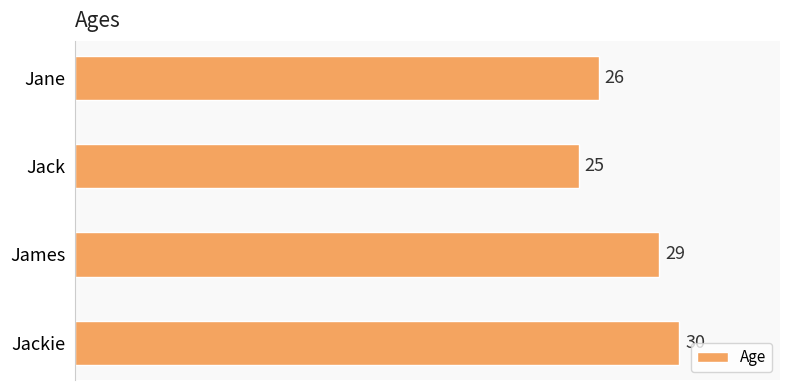

How many data points does each series have?

4